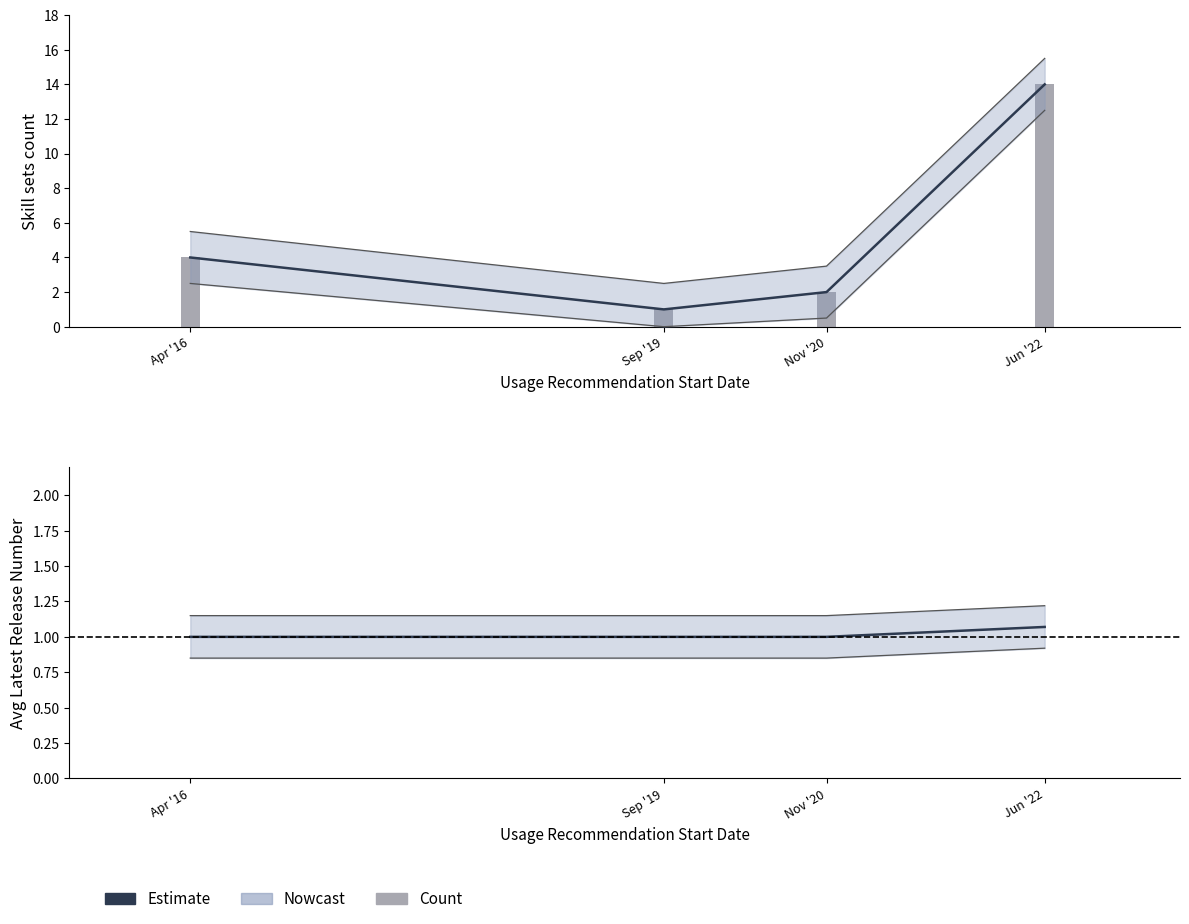

Reading left to right, extract all data points from this chart.

Estimate: Apr '16=1.0	Sep '19=1.0	Nov '20=1.0	Jun '22=1.1
Skill sets count: Apr '16=4.0	Sep '19=1.0	Nov '20=2.0	Jun '22=14.0